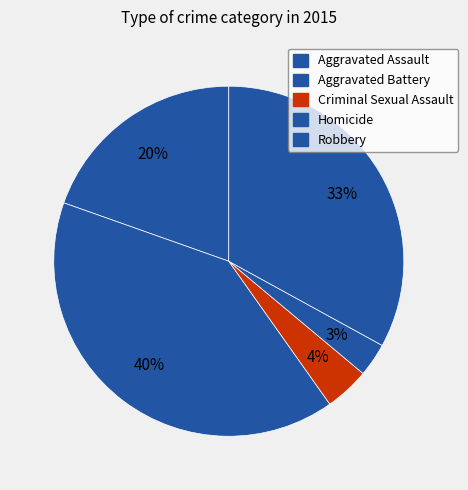

Between Aggravated Assault and Criminal Sexual Assault, which is larger?

Aggravated Assault